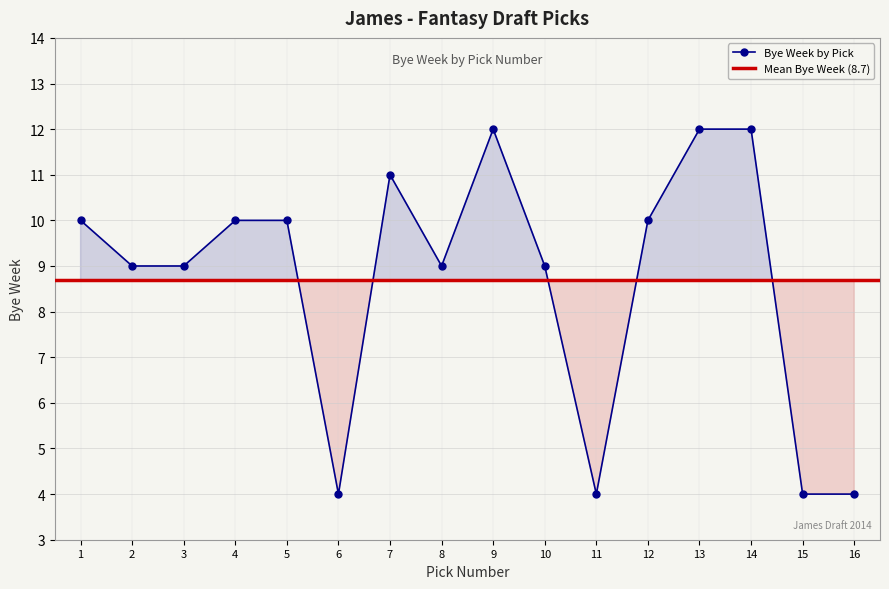

What is the value of the Bye Week by Pick point at the 1st from the left?

10